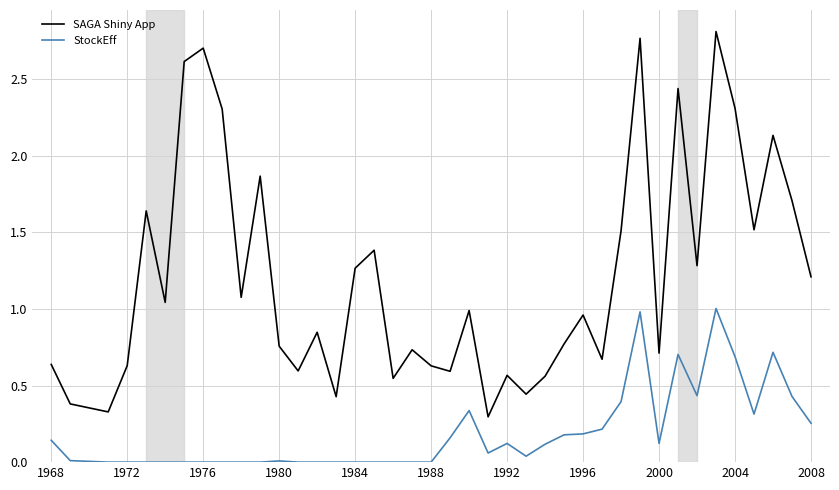

Which series has the largest range (max minus min)?

SAGA Shiny App